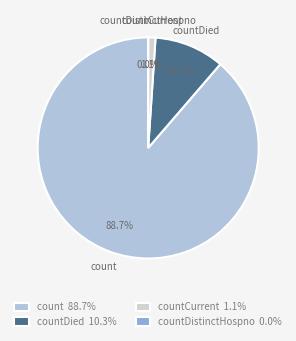

What percentage do countCurrent and countDistinctHospno together represent?

1.1%